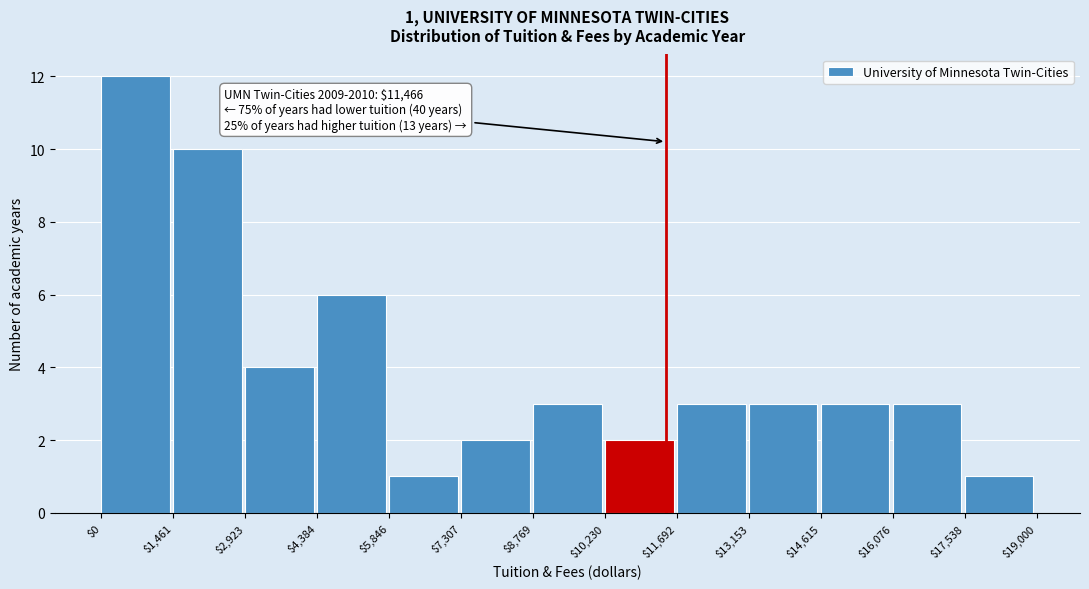

Which range on the x-axis has the tallest bar?

$0 to $1,461